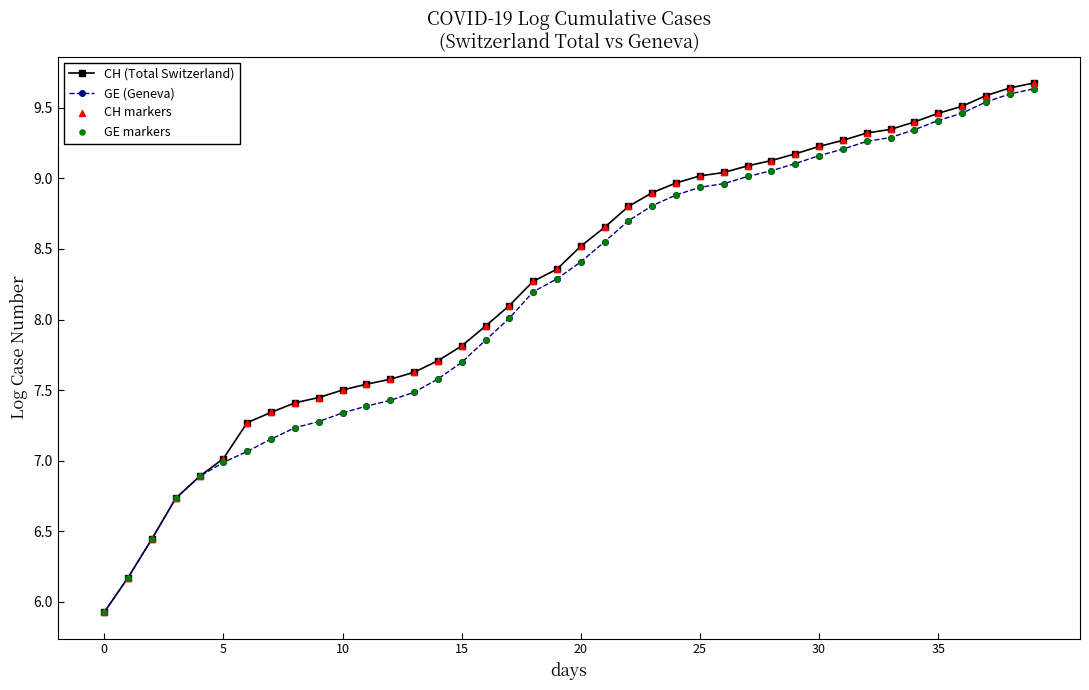

Which series has the widest spread of values?

CH (Total Switzerland)